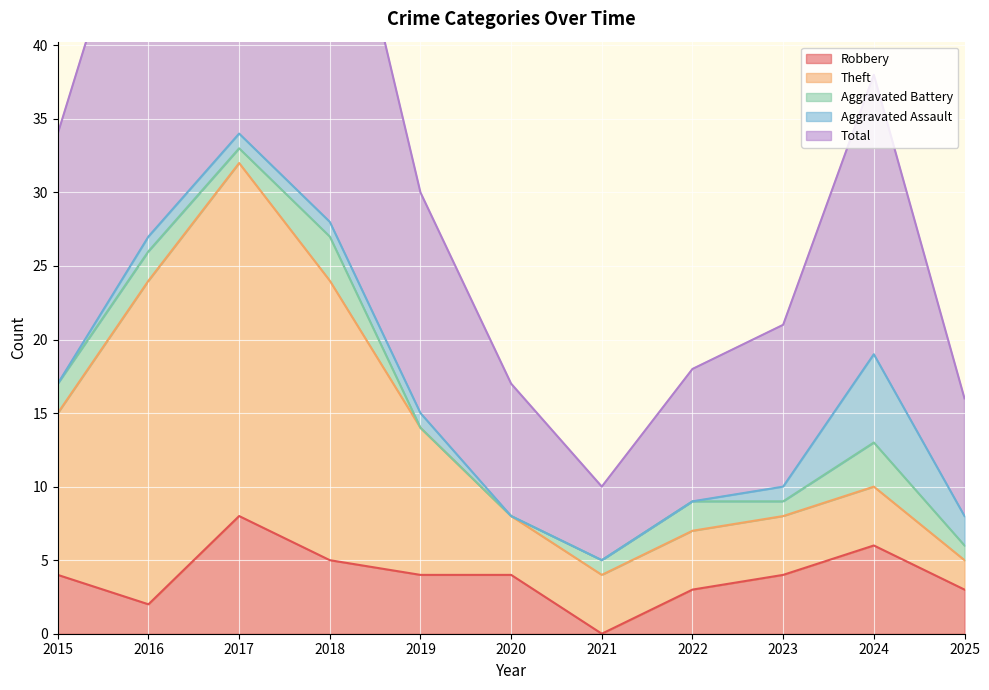

Which category has the highest value in the Aggravated Assault series?

2024